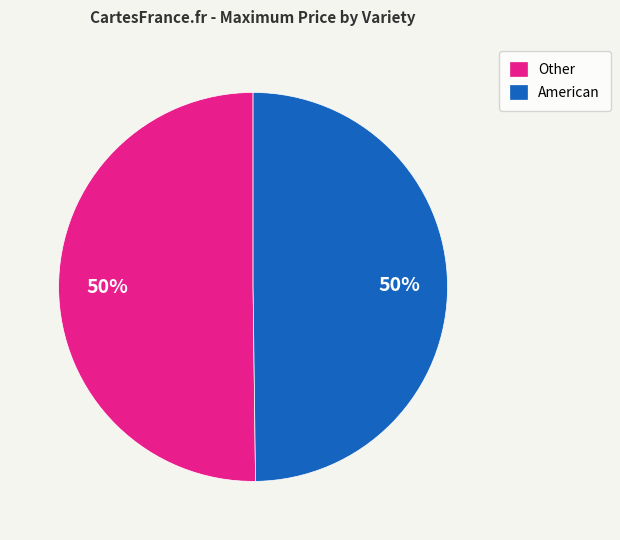

To the nearest percent, what portion does Other represent?

50%